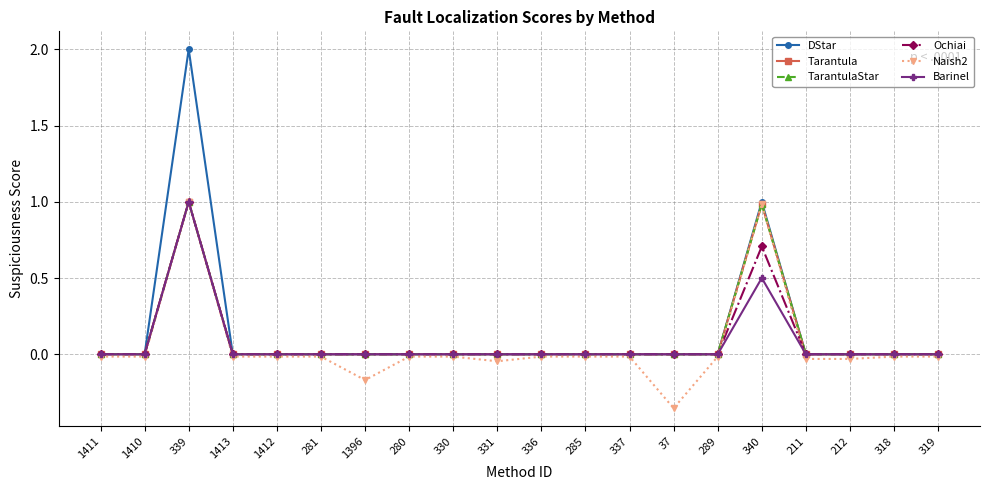

What is the label of the 18th point from the right?

339